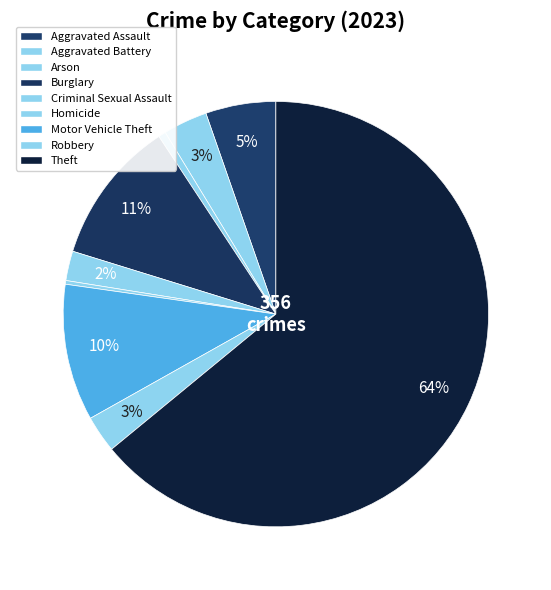

Which category has the biggest portion of the pie?

Theft